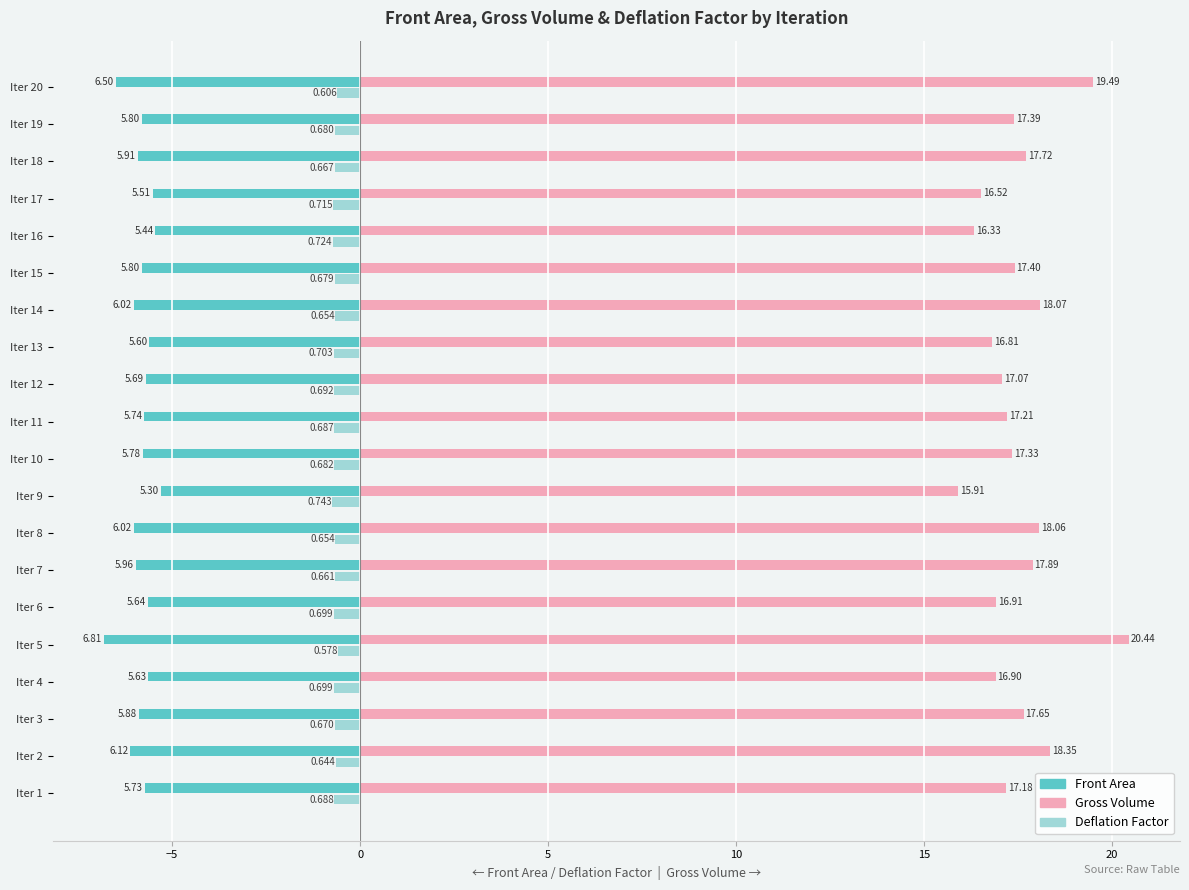

What is the difference between the maximum and minimum values in the Deflation Factor series?

0.2